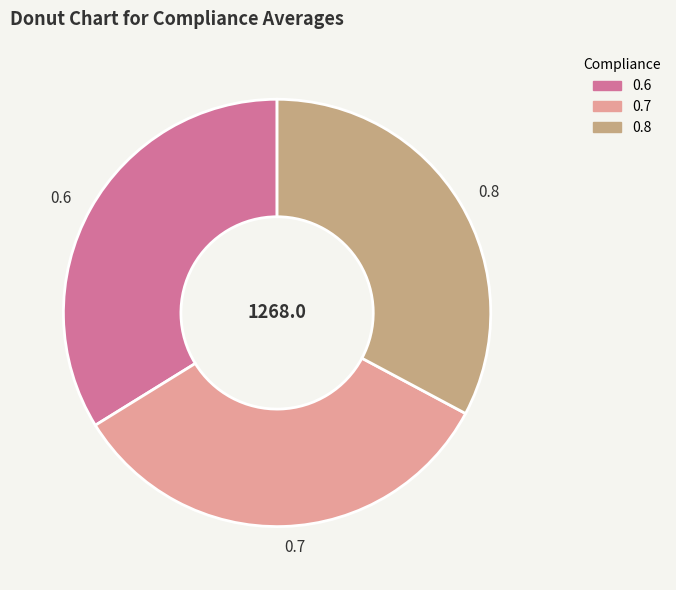

True or false: 0.6 accounts for 34% of the total.

True